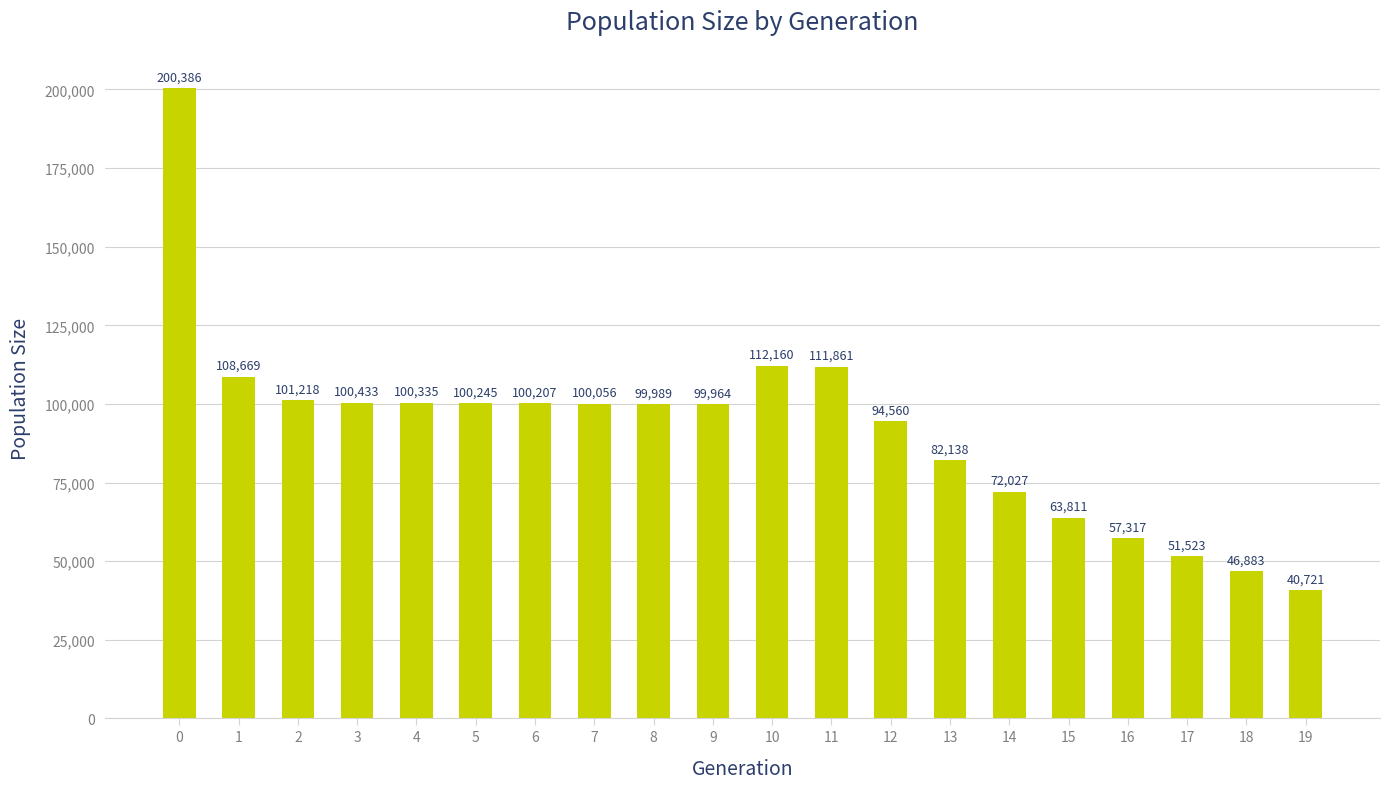

List the labels in order of value, smallest first.

19, 18, 17, 16, 15, 14, 13, 12, 9, 8, 7, 6, 5, 4, 3, 2, 1, 11, 10, 0